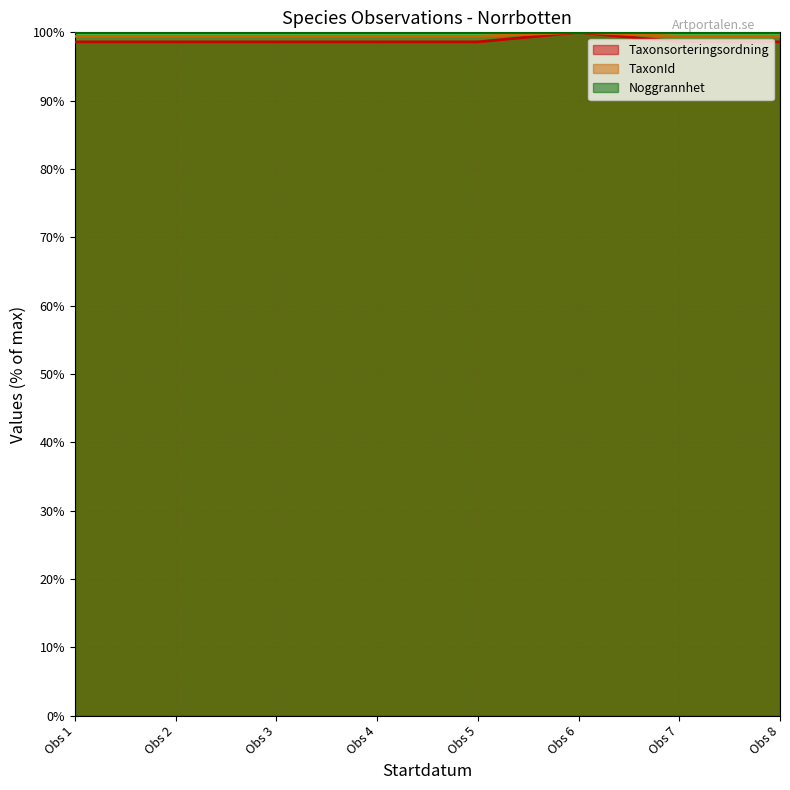

True or false: TaxonId and Taxonsorteringsordning cross at least once.

False